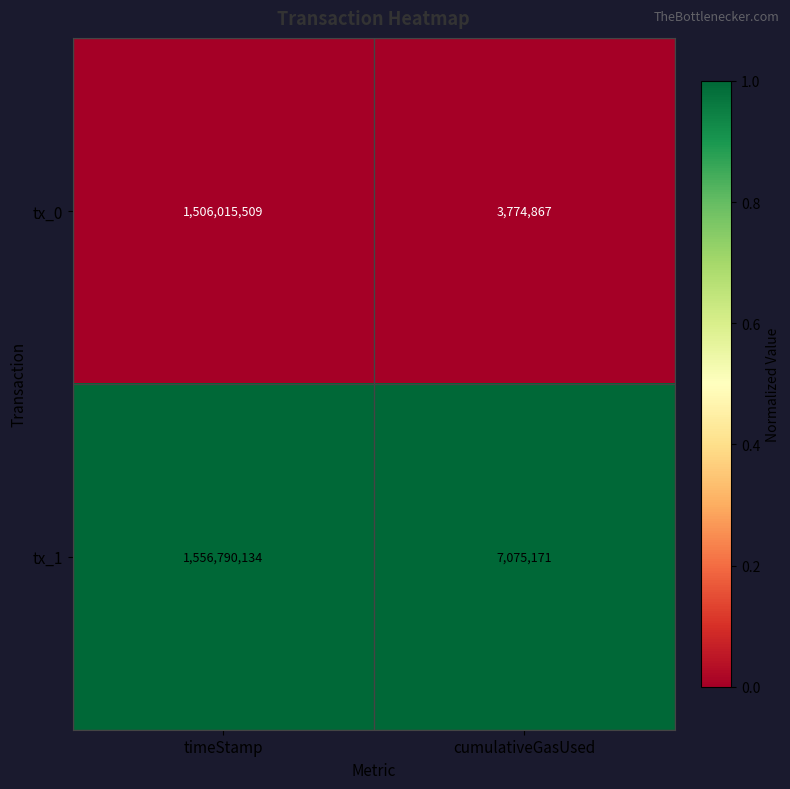

The value of tx_0 at timeStamp is 2056272865. True or false?

False